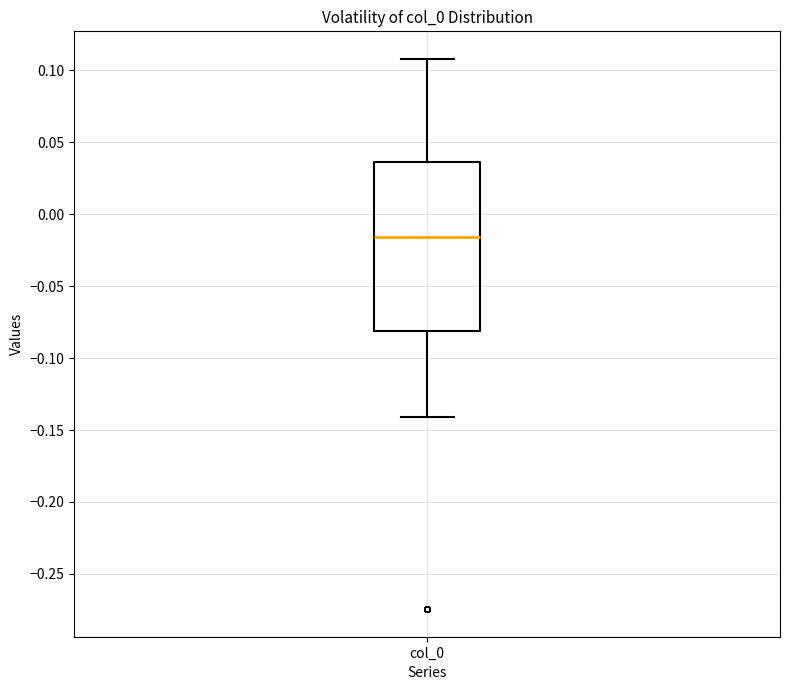

Where is the lower edge of the box for col_0 on the y-axis? The values are not printed on the chart, so give them approximately, as read against the axis.

-0.080